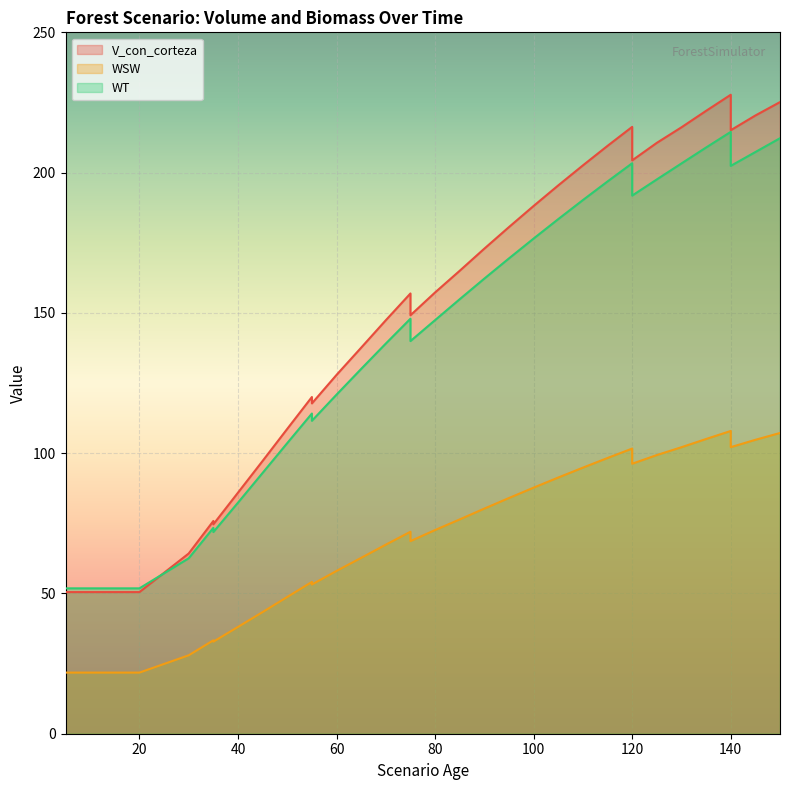

Read the WT value at 105.

183.4